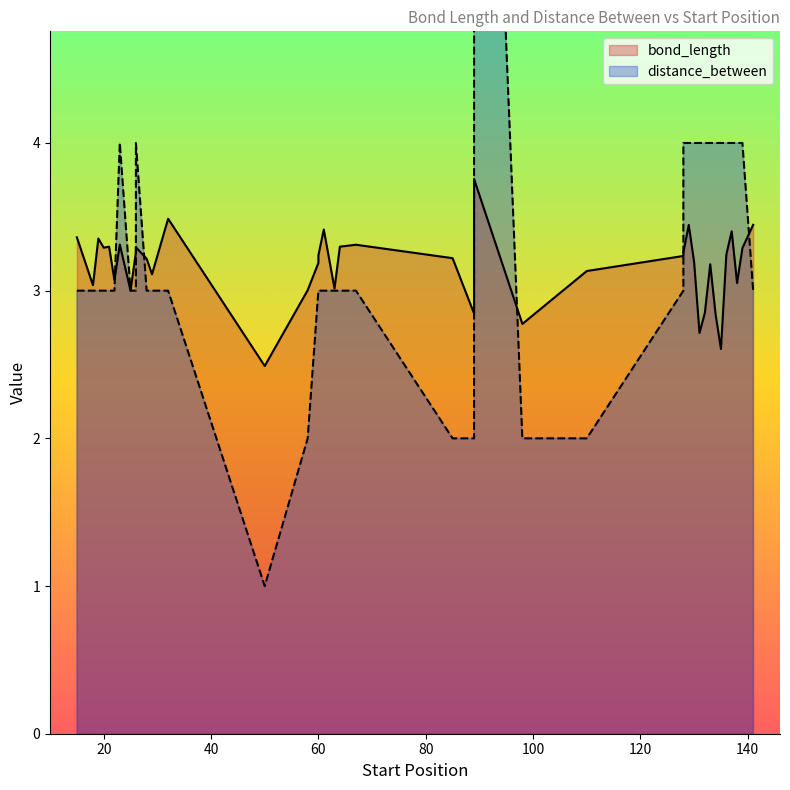

How many values exceed 3?

32